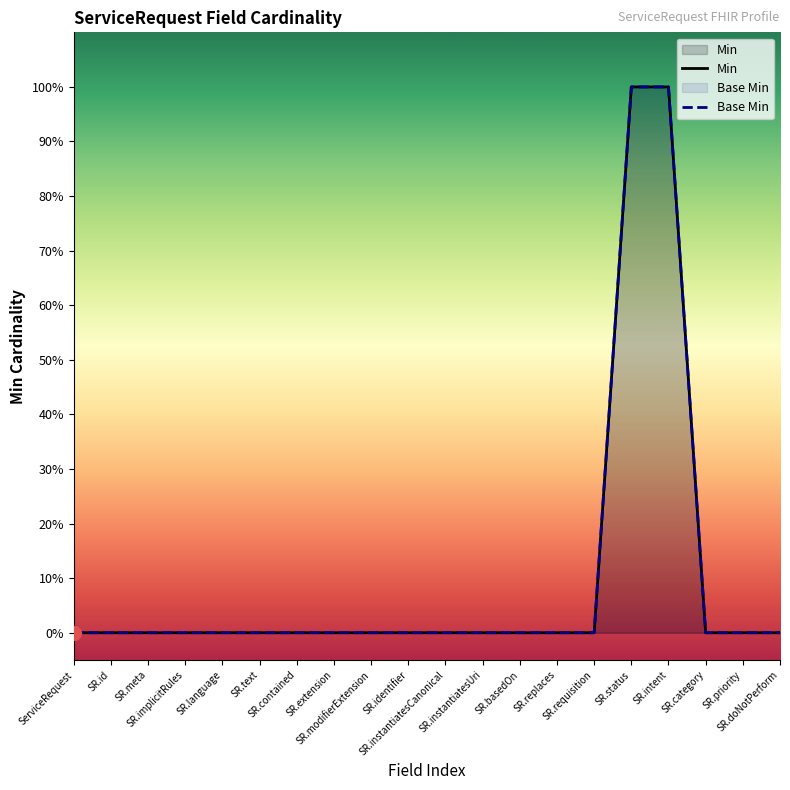

How many Min values are between 0 and 1?

20